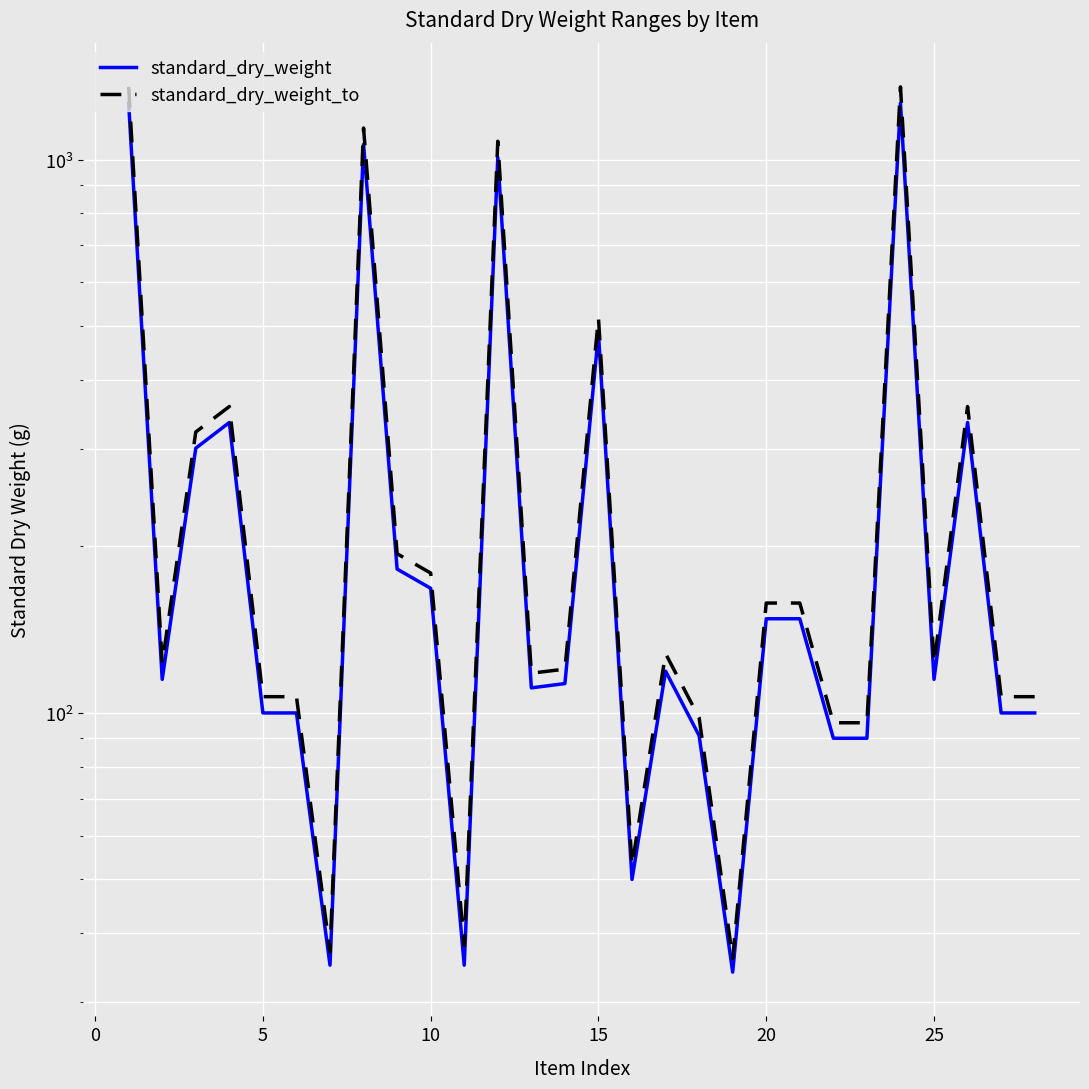

True or false: standard_dry_weight and standard_dry_weight_to intersect in this chart.

False